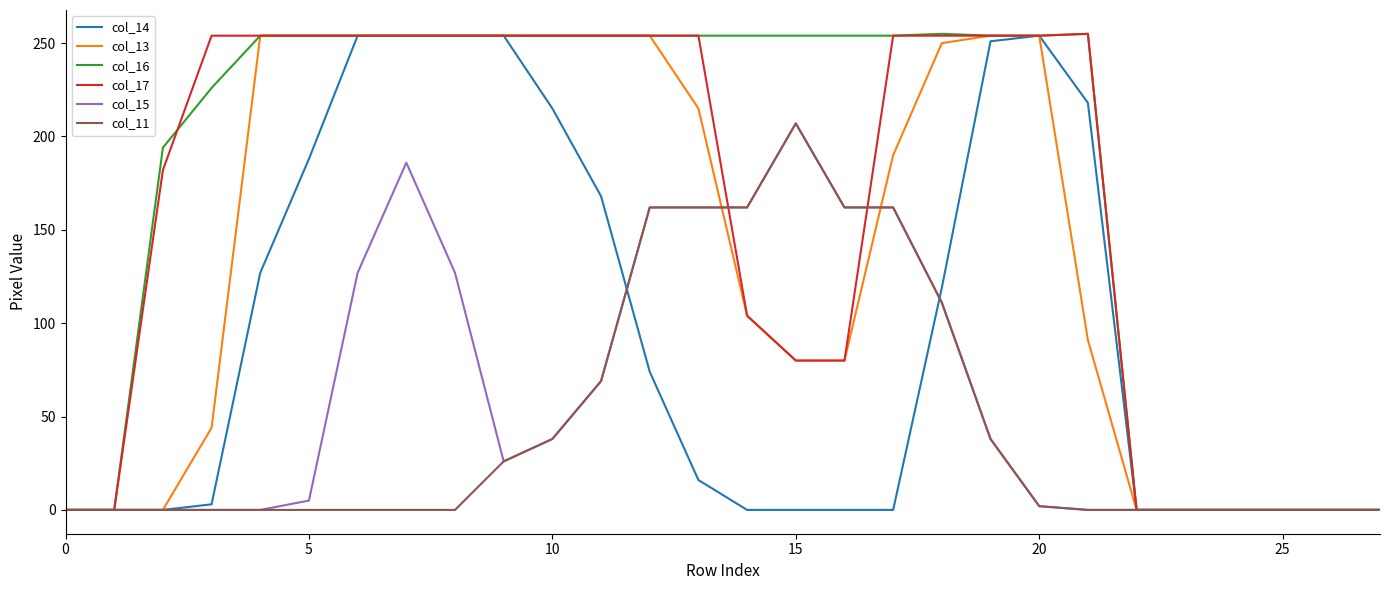

Which series has the largest total across all categories?

col_16